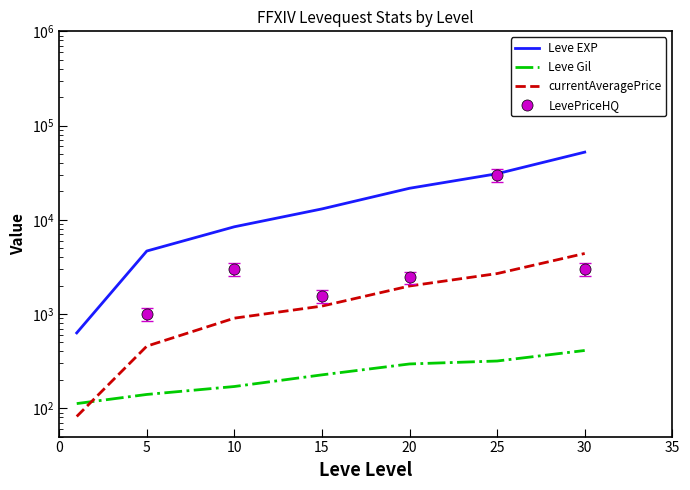

Reading right to left, transcribe all the data shown in this chart.

Leve EXP: 52220.0	30820.0	21600.0	13040.0	8430.0	4660.0	630.0
Leve Gil: 410.0	317.0	295.0	226.0	170.0	140.0	112.0
currentAveragePrice: 4390.0	2685.7	1982.8	1213.0	903.4	455.7	81.8
LevePriceHQ: 3014.1	29800.0	2453.5	1555.2	3000.0	1000.0	39.0